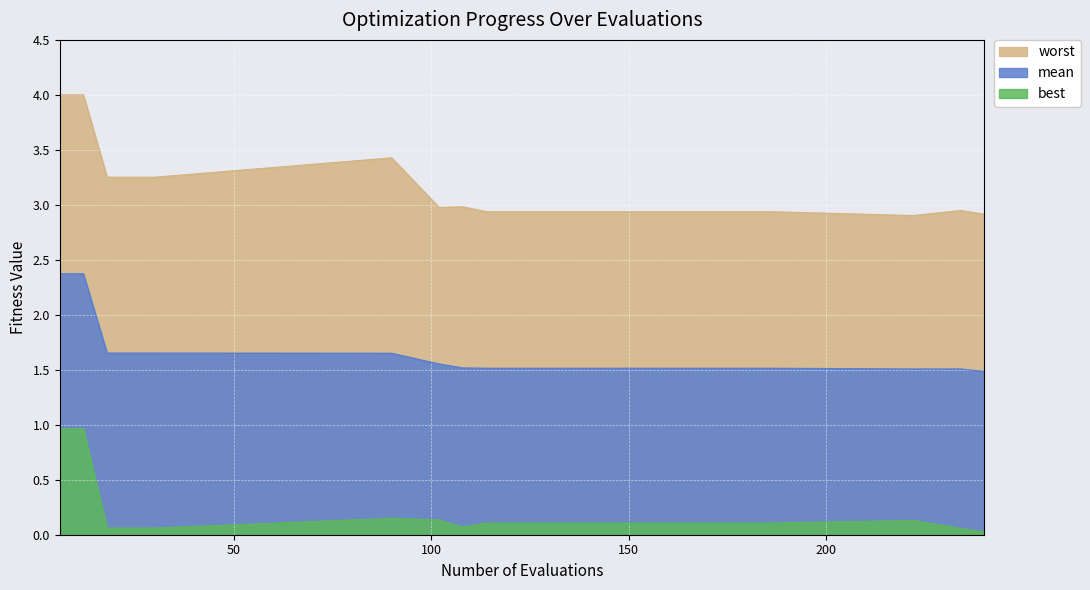

List the labels in order of mean value, smallest first.

240, 234, 222, 114, 150, 186, 108, 102, 90, 18, 24, 30, 6, 12